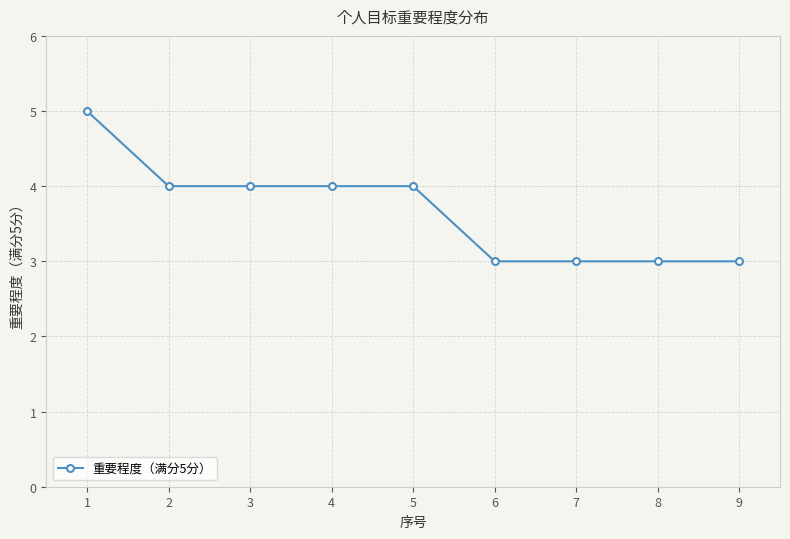

How many categories are shown in the chart?

9